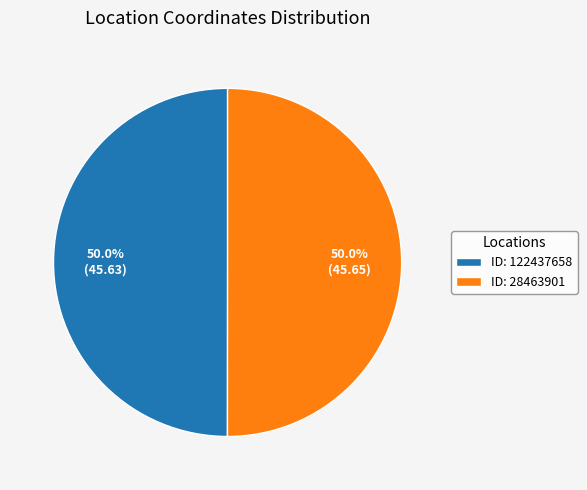

Is the sum of ID: 122437658 and ID: 28463901 greater than half?

Yes